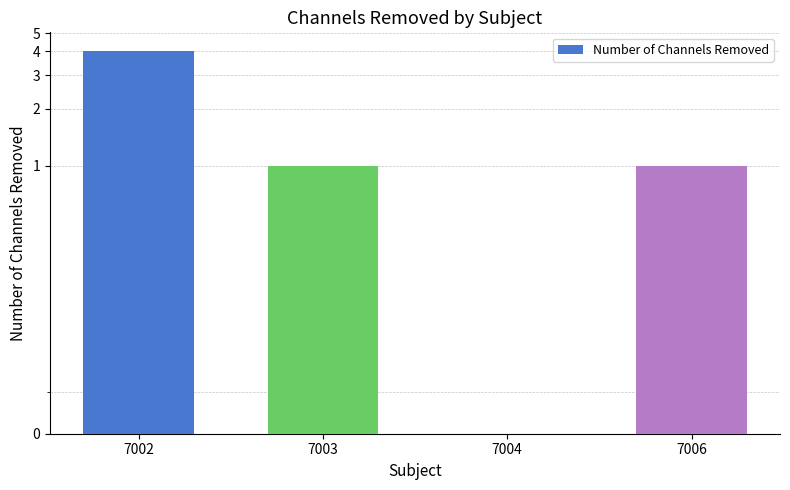

Reading left to right, what are all the values shown in this chart?

7002=4	7003=1	7004=0	7006=1